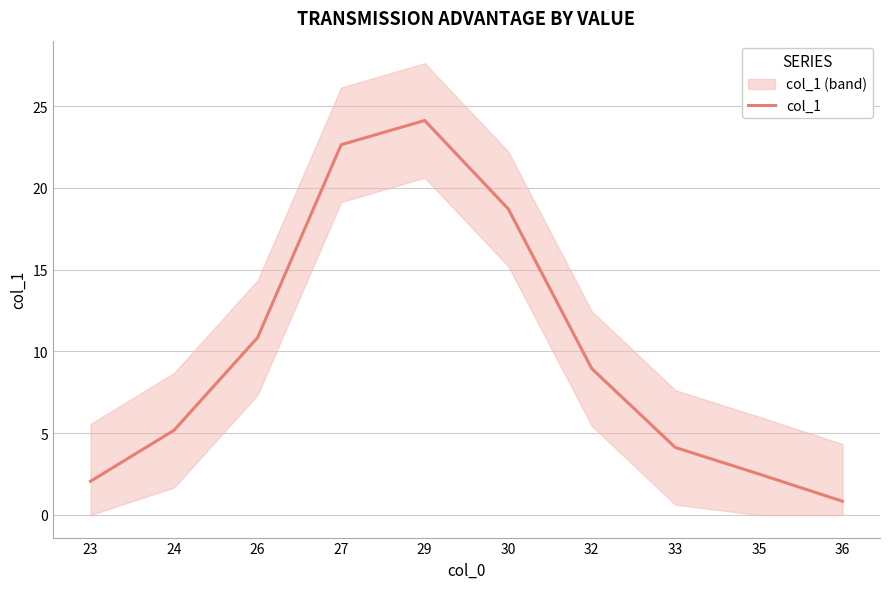

Where is the first local maximum?

29